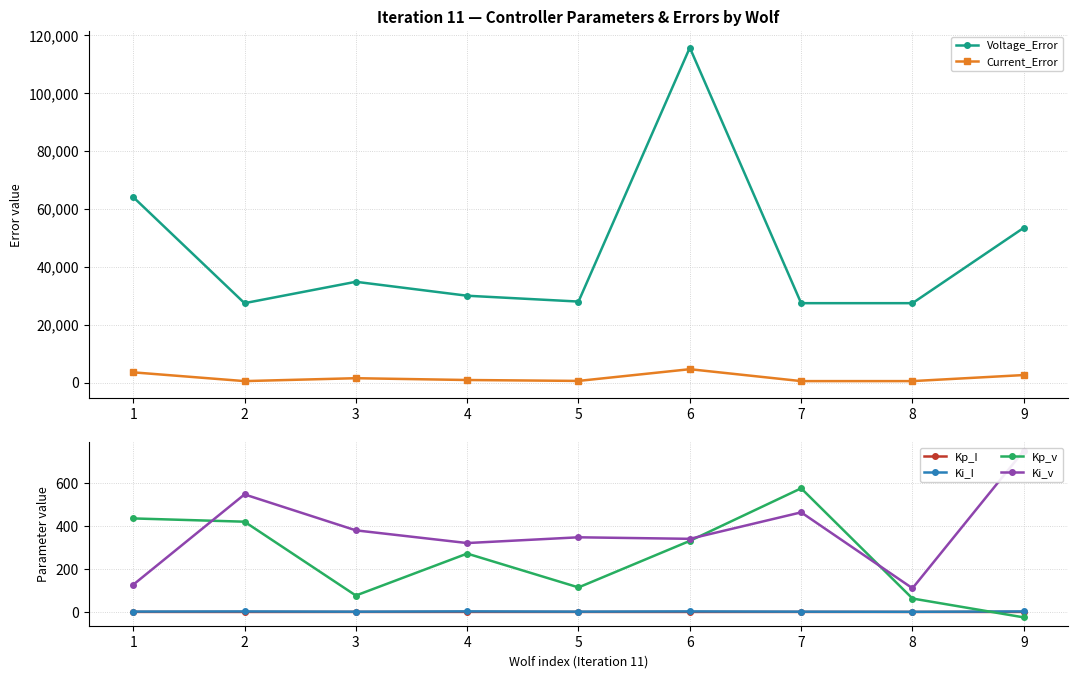

Reading right to left, extract all data points from this chart.

Voltage_Error: 53462.2	27431.8	27431.8	115646.4	27984.4	30000.5	34814.6	27431.8	64073.3
Current_Error: 2615.0	523.3	523.3	4637.1	588.5	903.1	1523.7	523.3	3552.1
Kp_I: 0.3	0.2	0.3	0.2	0.3	0.3	0.3	0.2	0.3
Ki_I: 2.6	0.9	1.5	2.7	1.7	2.9	1.5	2.5	1.9
Kp_v: -25.1	62.6	574.5	330.2	114.1	271.3	76.4	419.3	434.5
Ki_v: 749.2	110.2	462.8	339.8	346.9	320.2	379.2	546.1	126.5